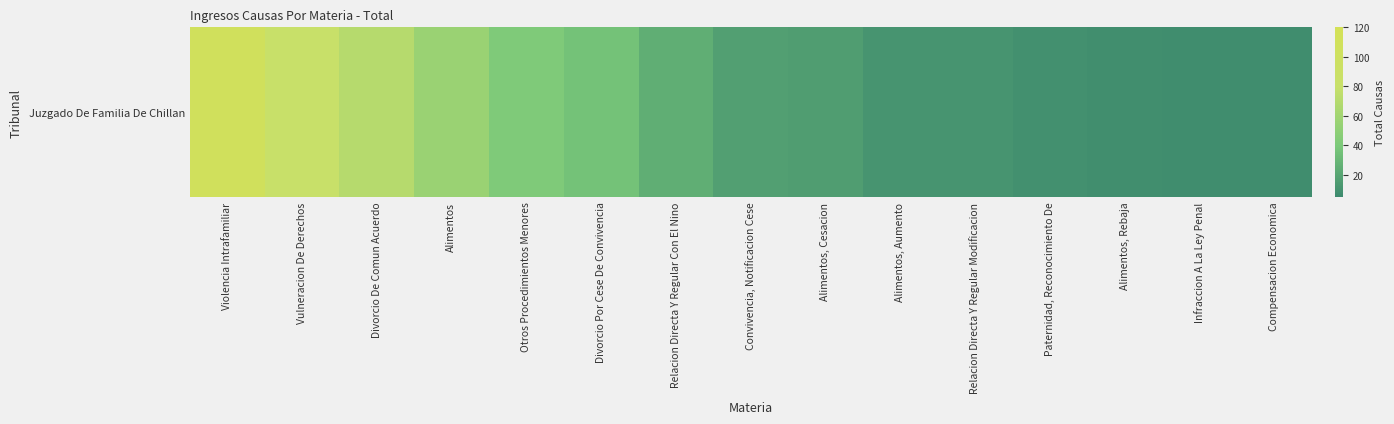

The value at Violencia Intrafamiliar is 109. True or false?

True